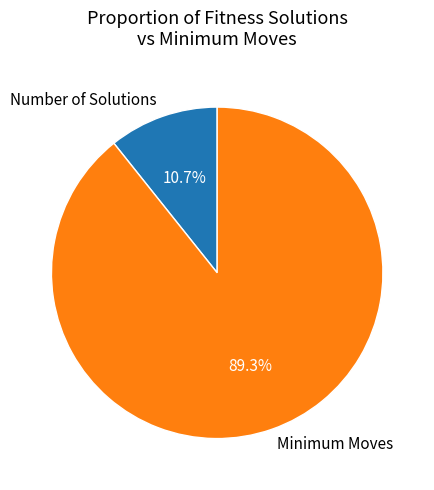

Count the number of slices in the pie.

2